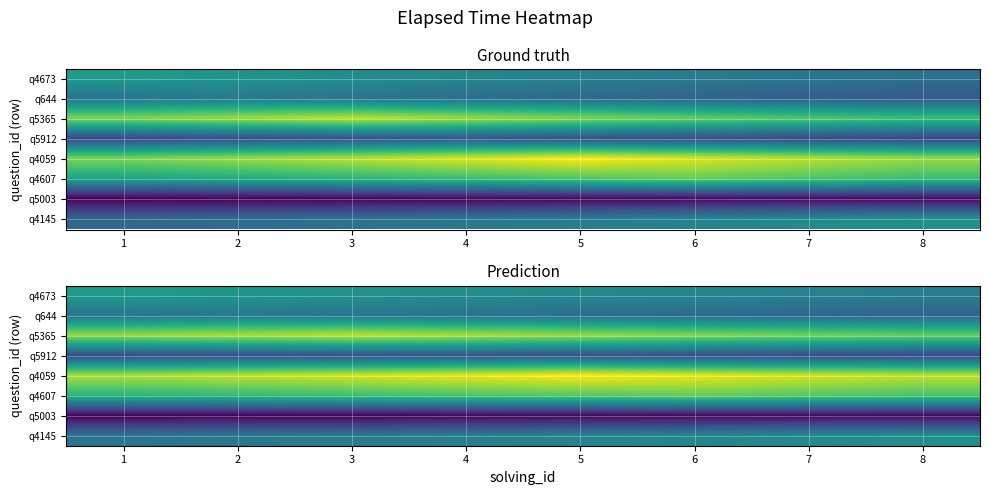

Is the value of q5912 at 5 greater than the value of q4059 at 8?

No